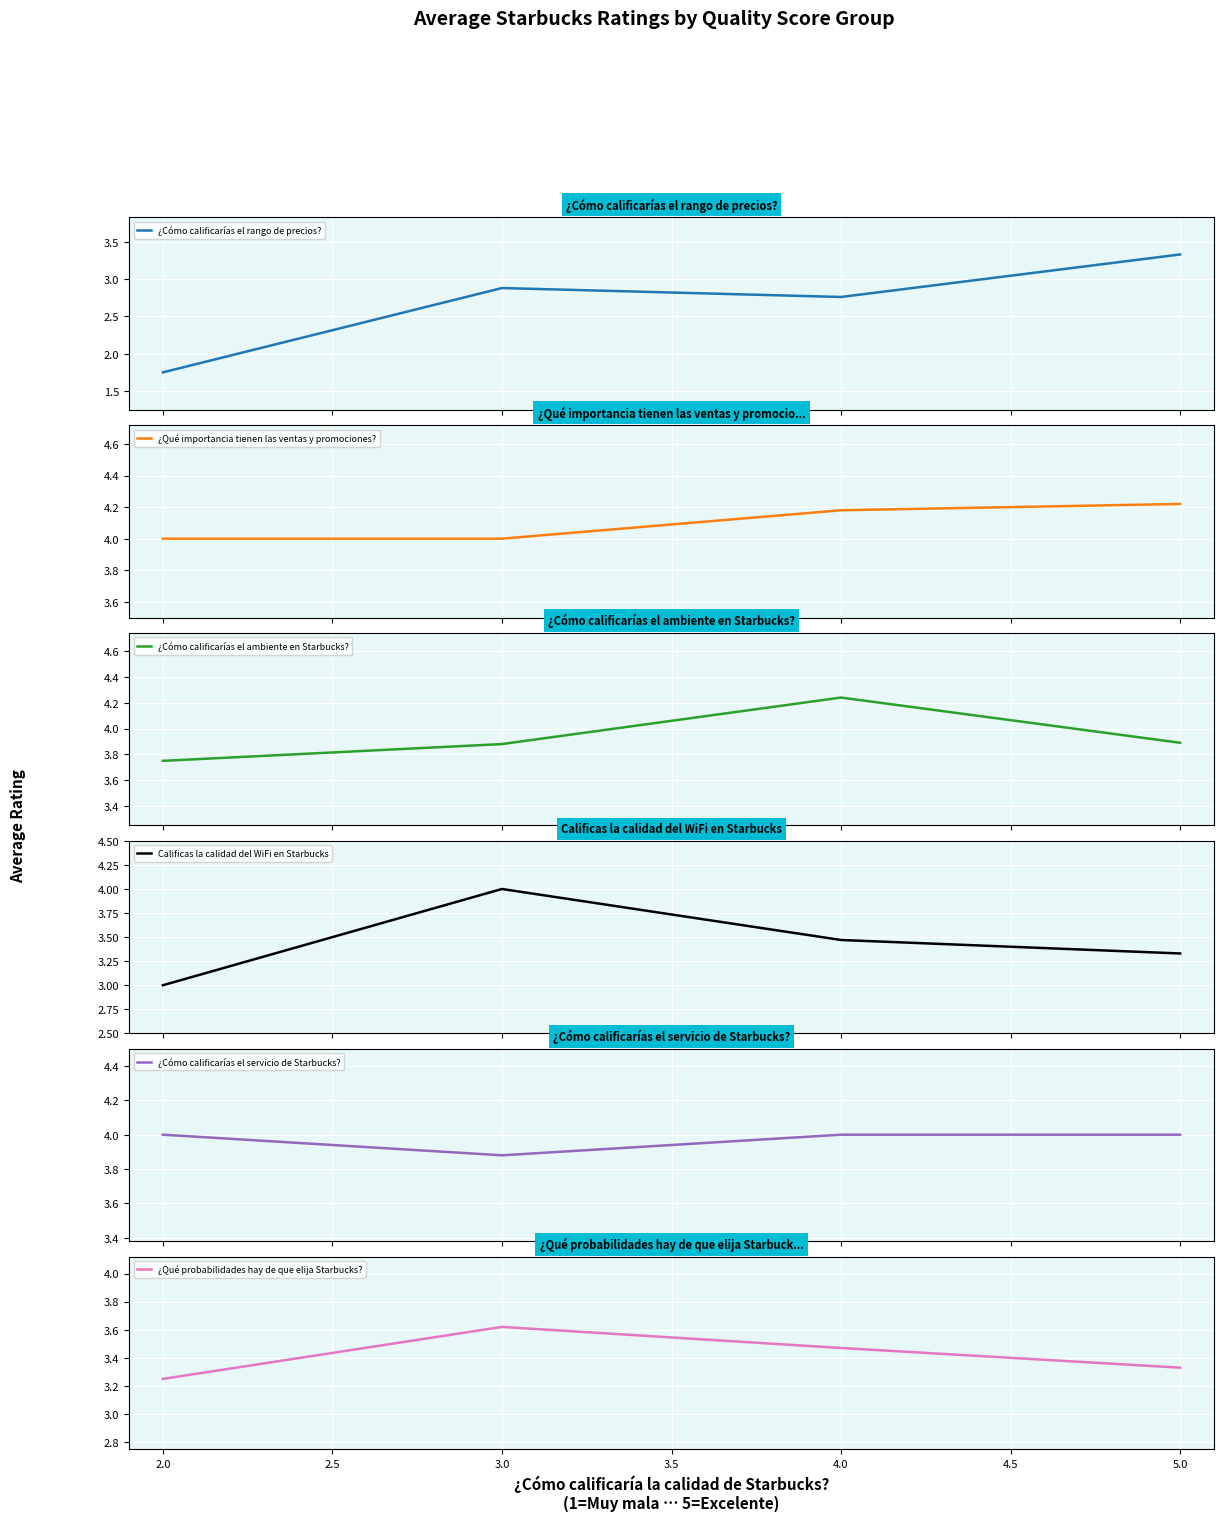

How many interior local peaks does the ¿Cómo calificarías el rango de precios? series have?

1